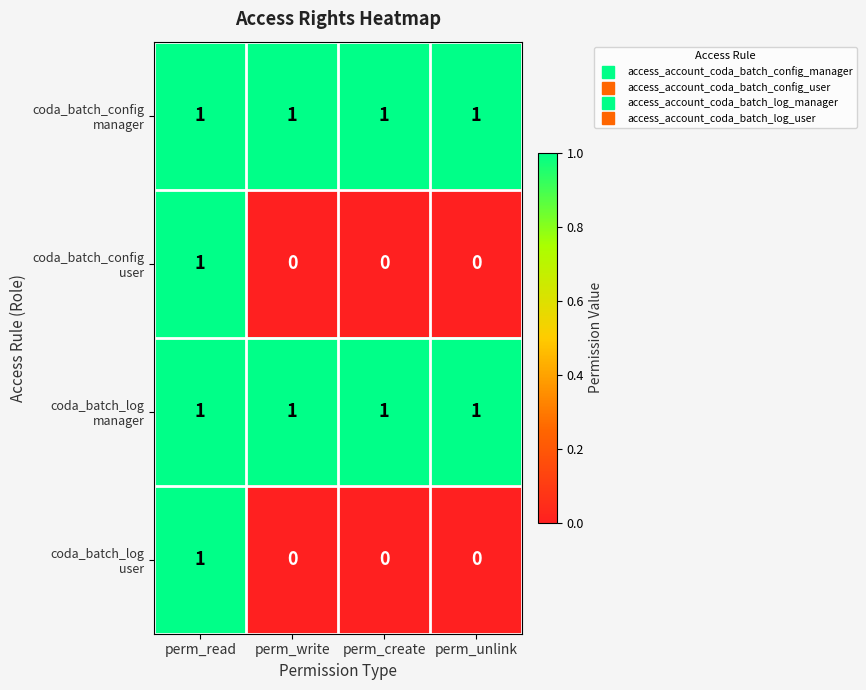

At how many categories does at least one series exceed 0?

4